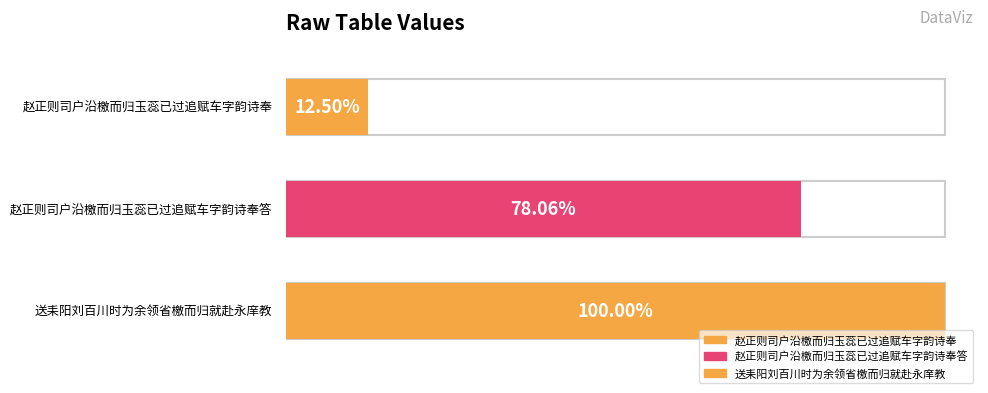

List the labels in order of value, largest first.

送耒阳刘百川时为余领省檄而归就赴永庠教, 赵正则司户沿檄而归玉蕊已过追赋车字韵诗奉答, 赵正则司户沿檄而归玉蕊已过追赋车字韵诗奉